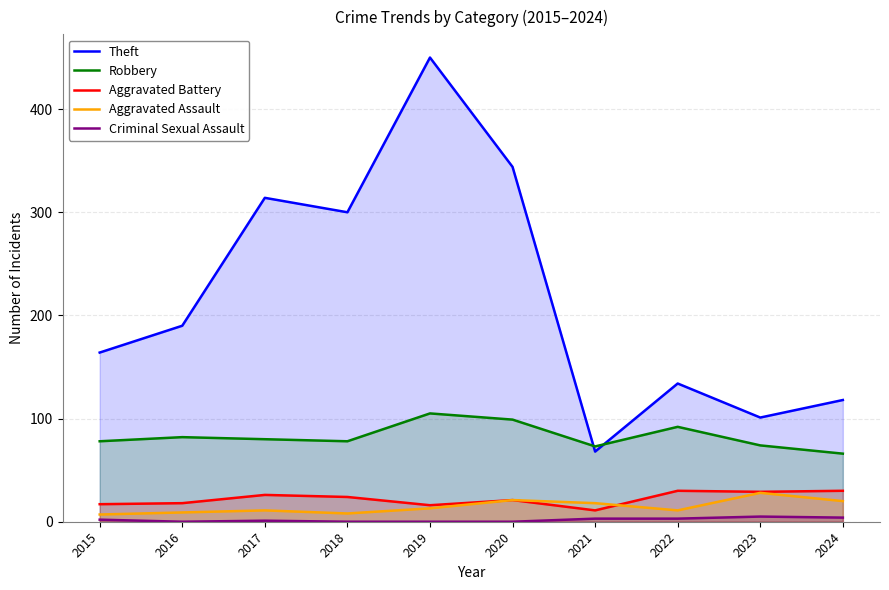

What is the difference between the maximum and minimum values in the Robbery series?

39